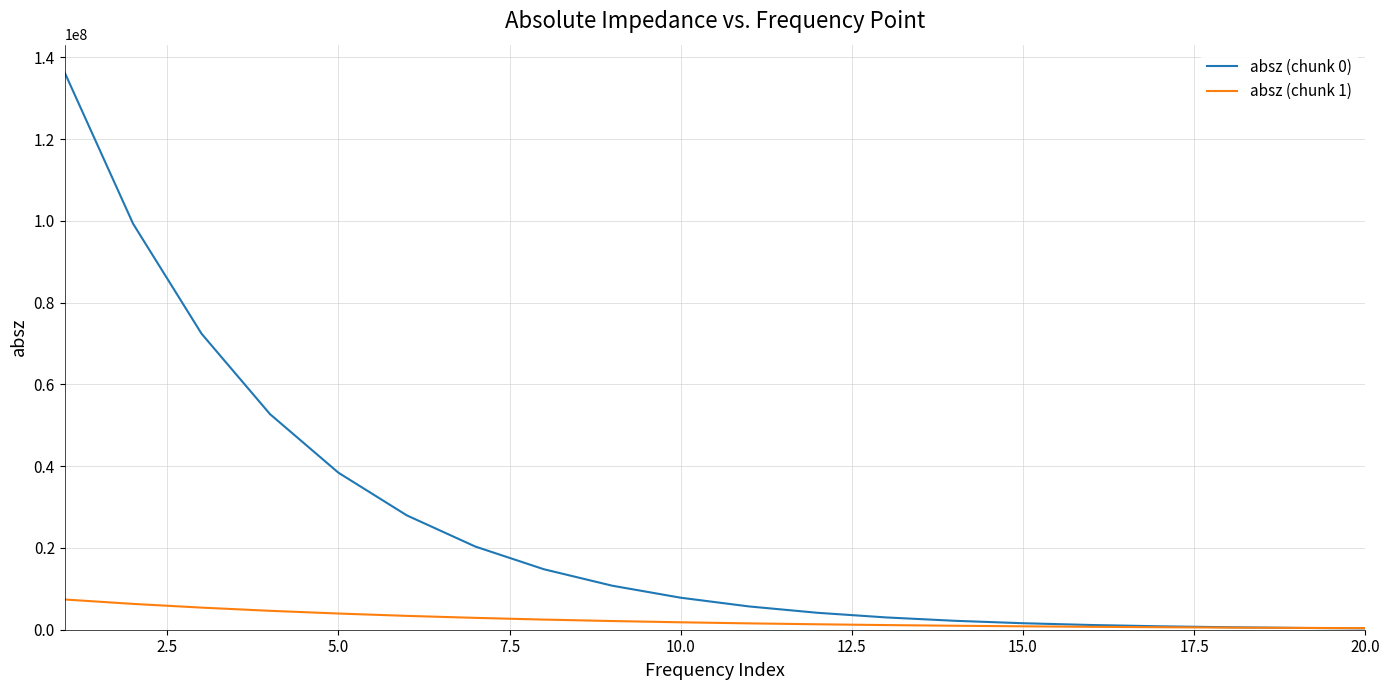

Which series has the widest spread of values?

absz (chunk 0)